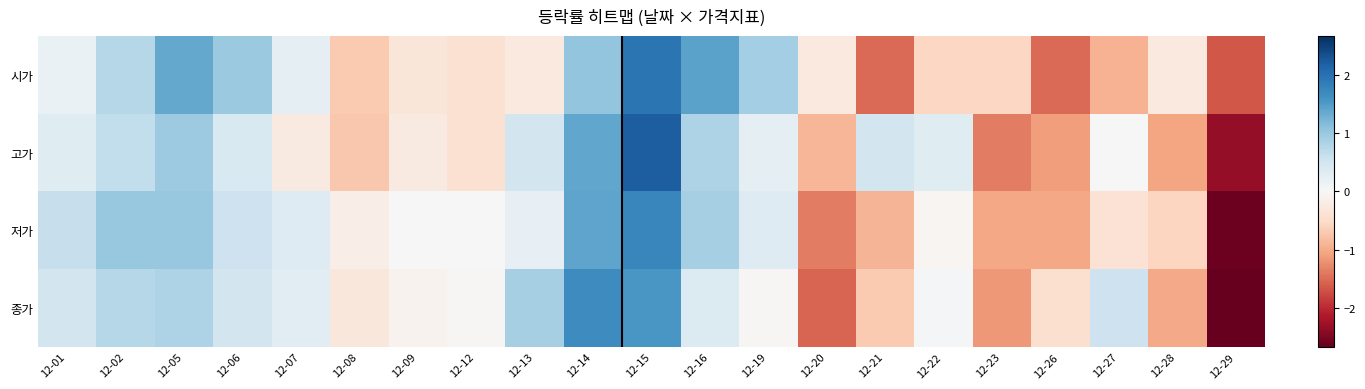

At which category does the chart reach its peak across all series?

12-15